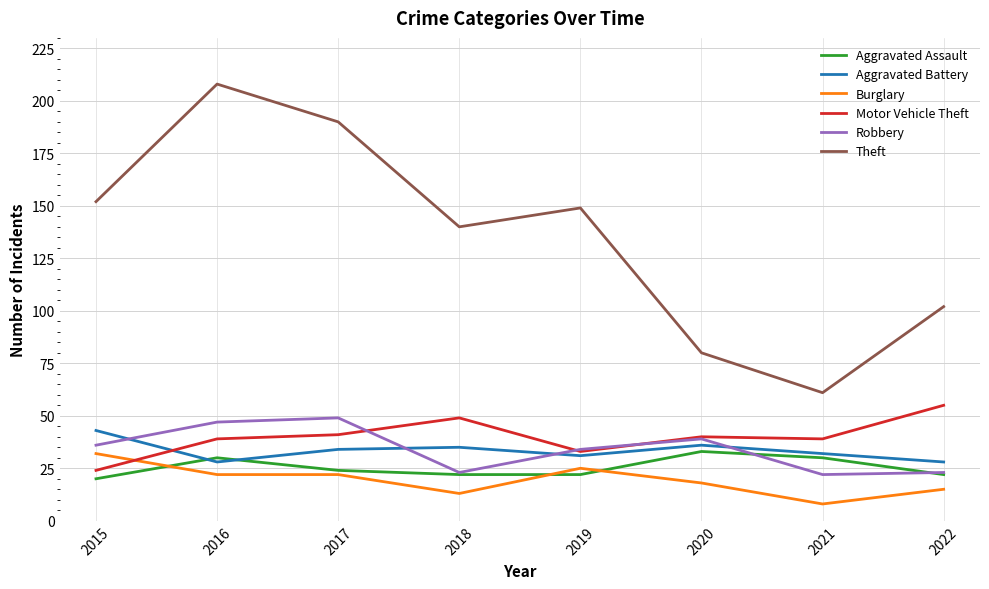

What is the difference between the second highest and second lowest values in the Burglary series?

12